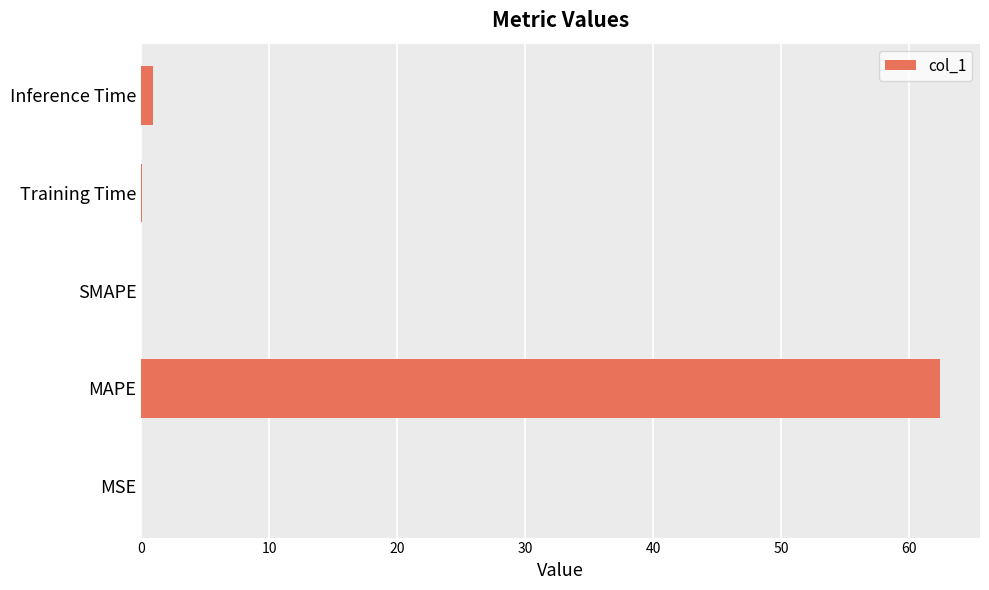

Are the bars grouped side by side (vs. stacked)?

No